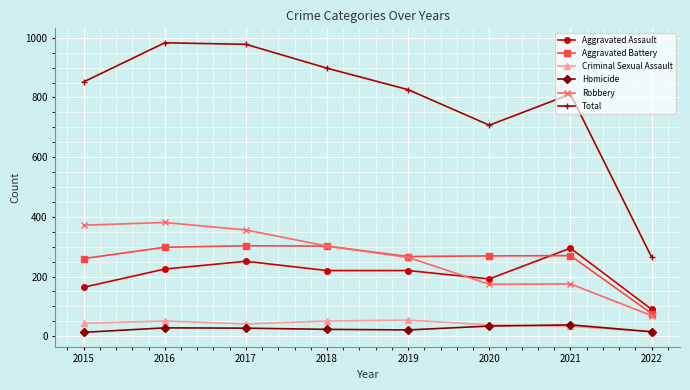

Which series has the largest total across all categories?

Total